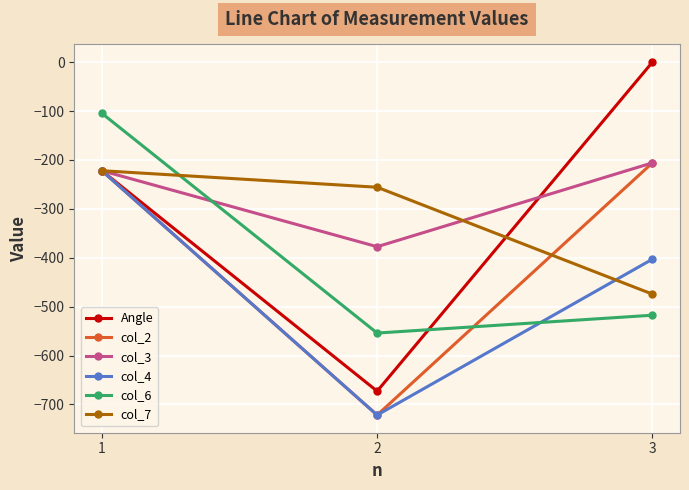

Between 1 and 3, which series saw the biggest shift?

col_6